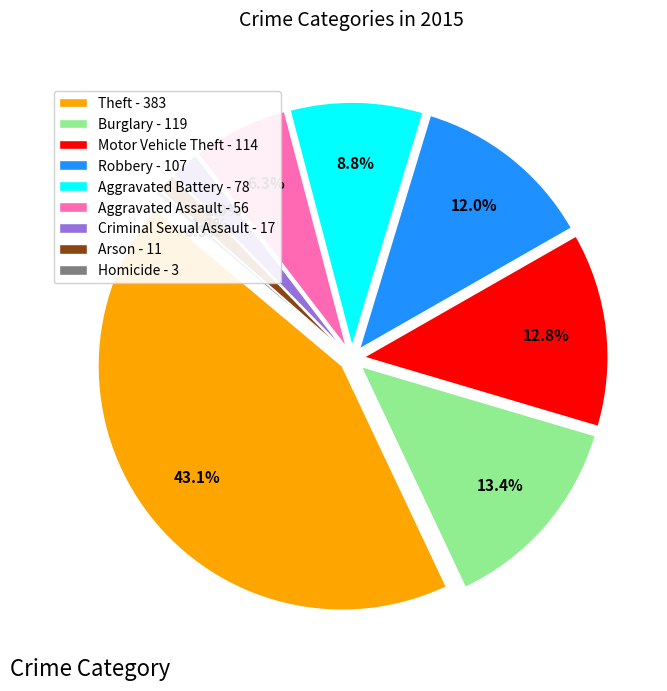

How many segments does this pie chart have?

9